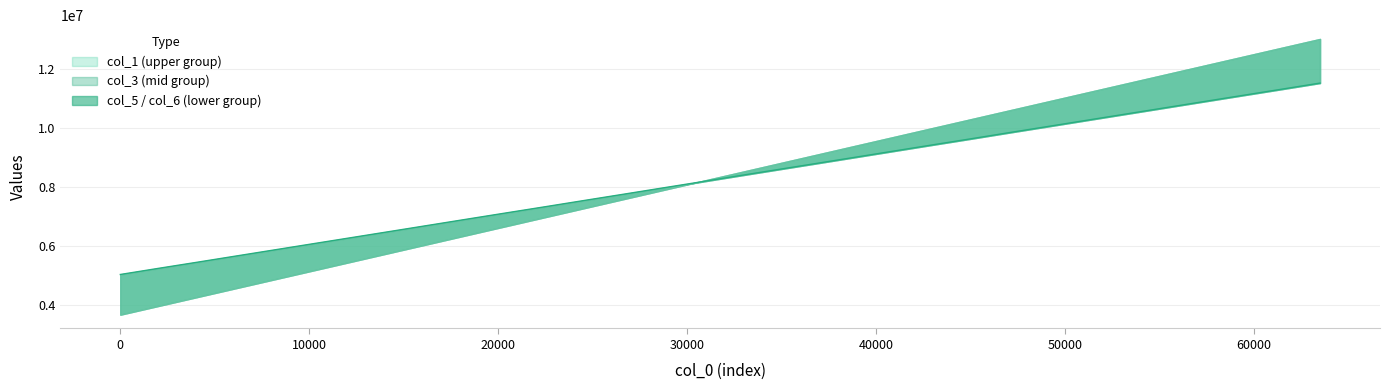

How many distinct data groups are displayed?

1